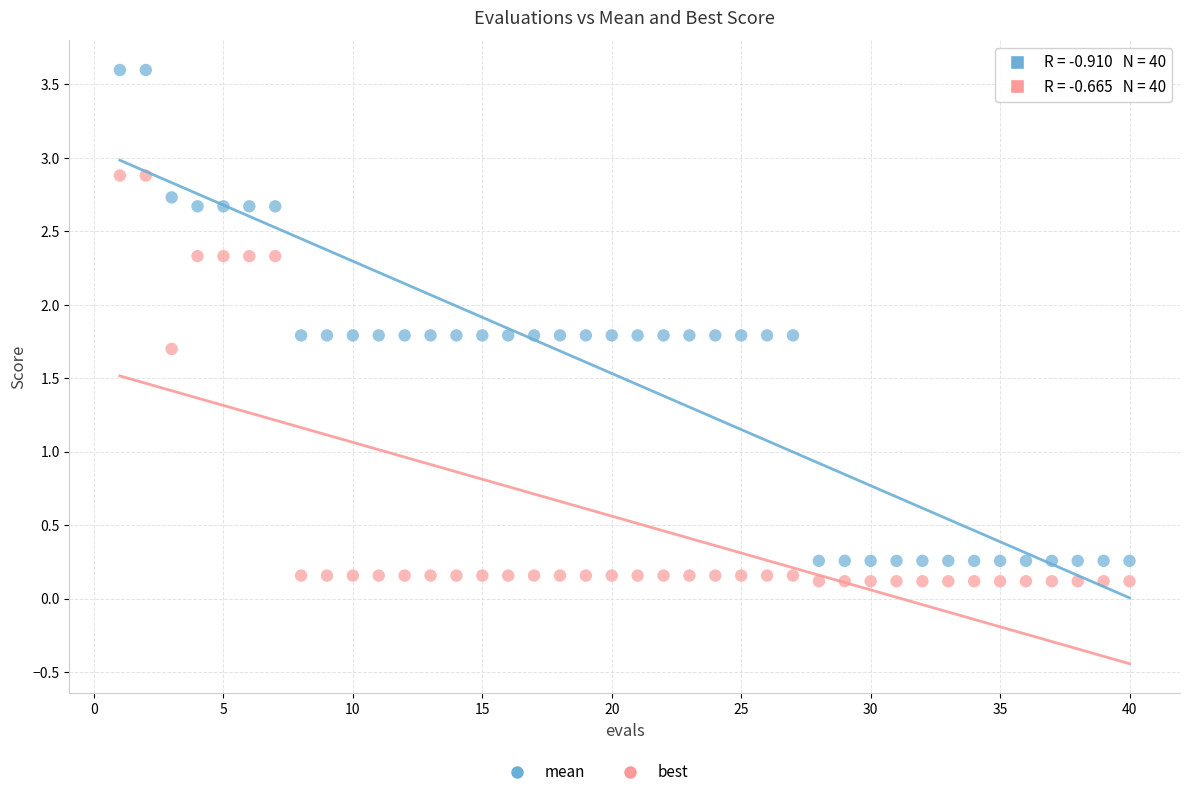

Which series reaches the minimum Y coordinate?

best